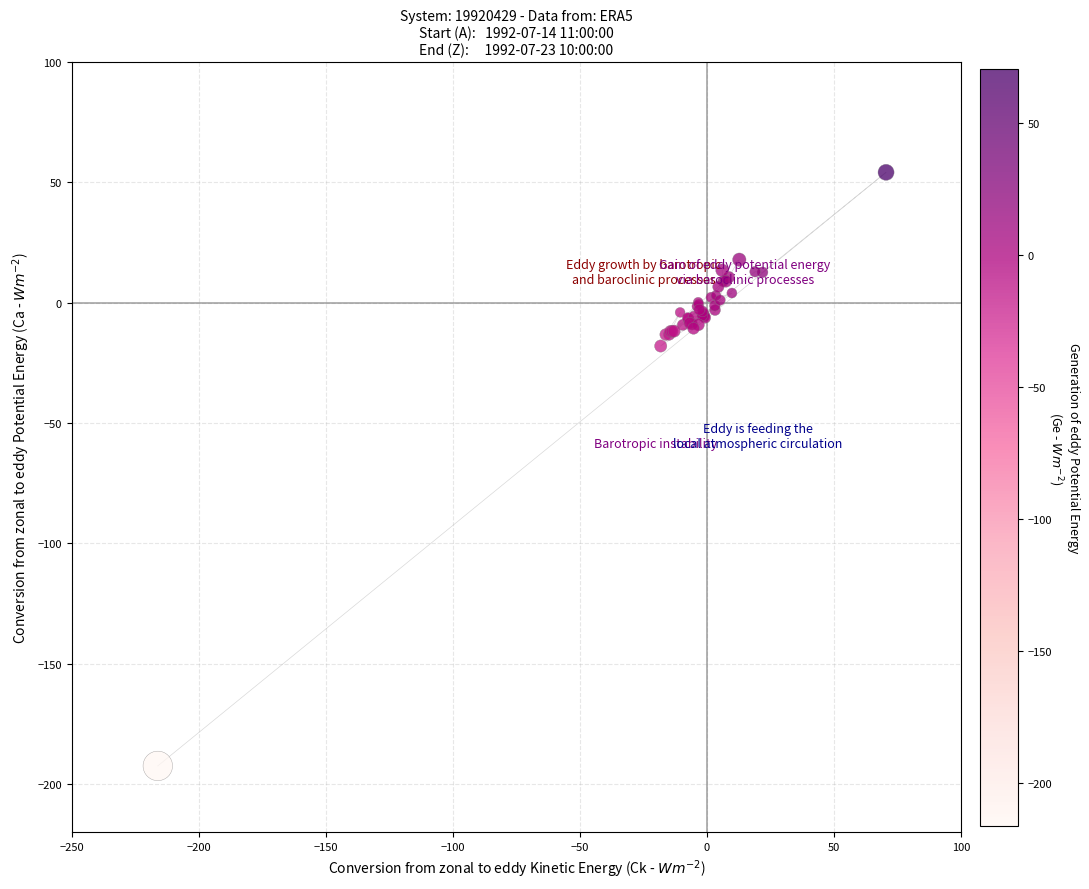

What Y value in the scatter plot is closest to -69?

-18.0